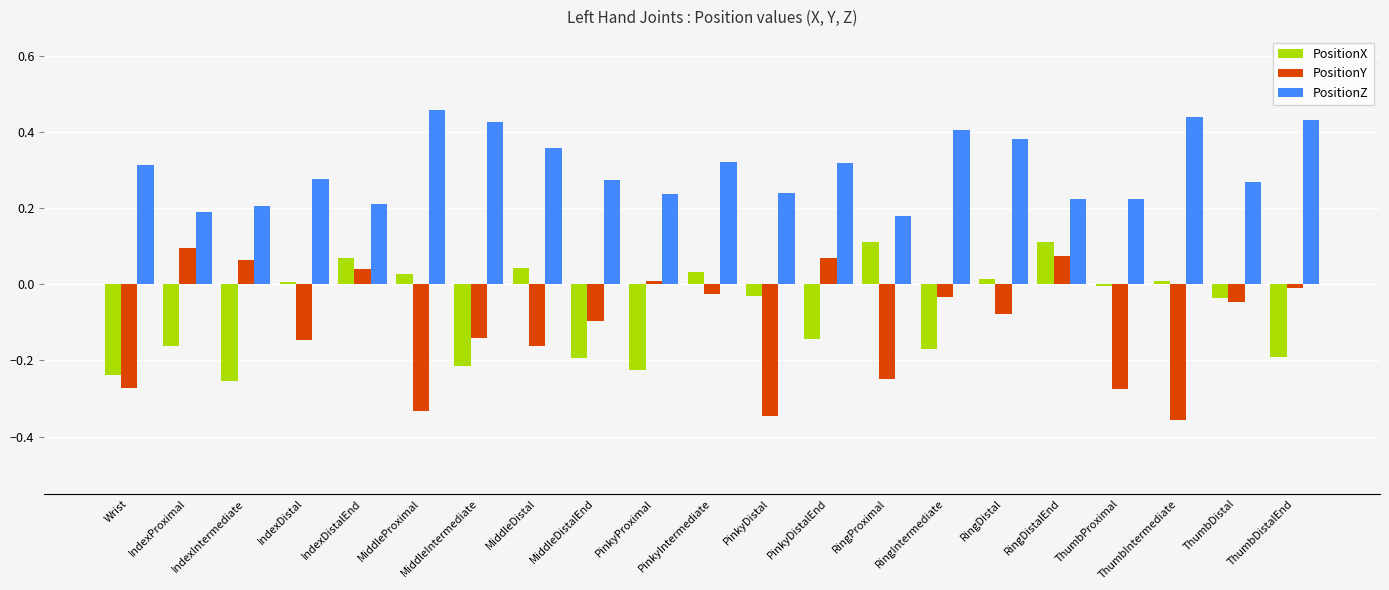

List the series in order of their peak value, highest first.

PositionZ, PositionX, PositionY